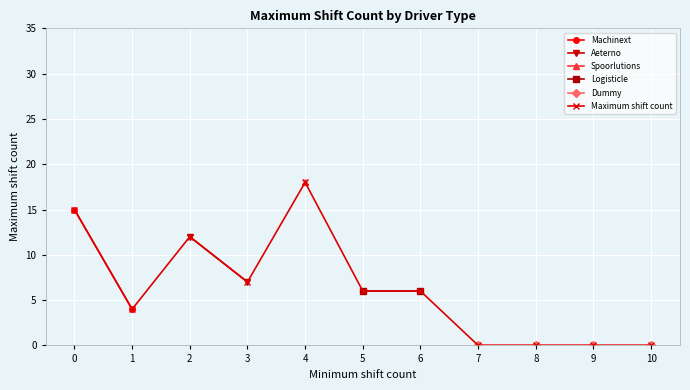

What is the maximum value shown in the chart?

18